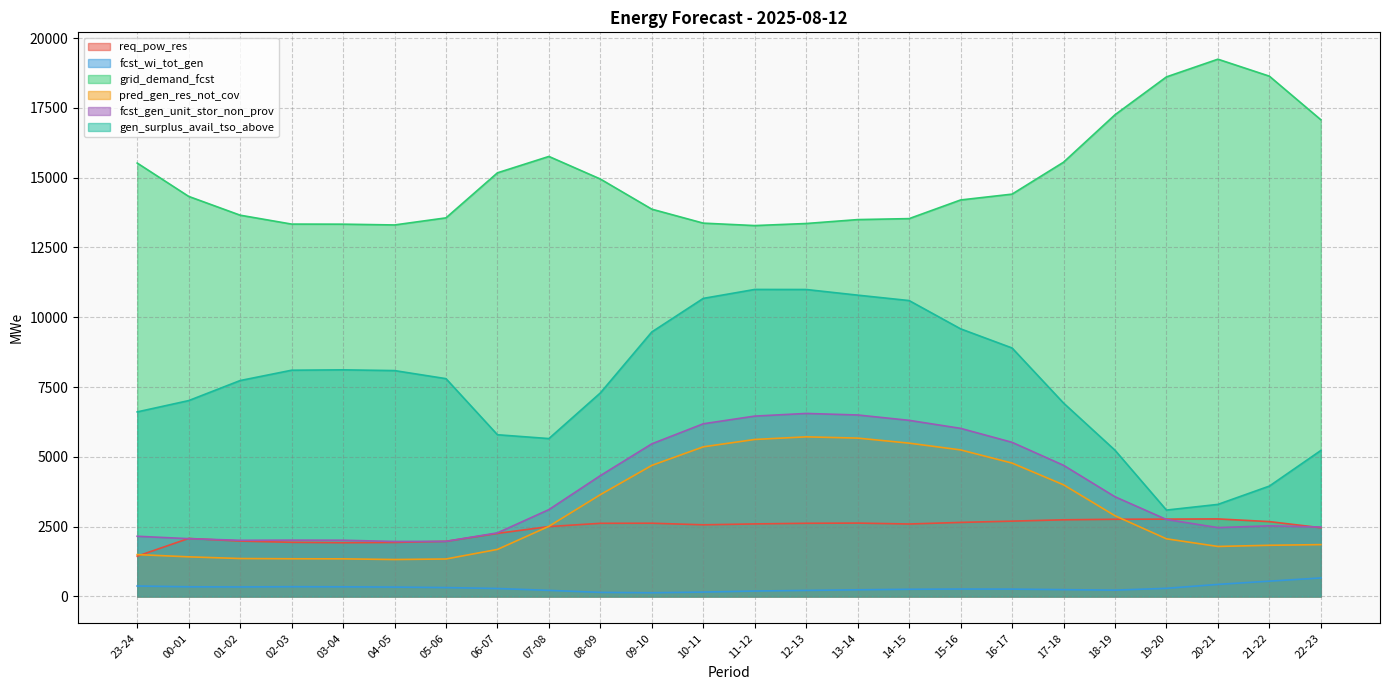

In req_pow_res, how many points are lower than both neighbors (excluding endpoints)?

3